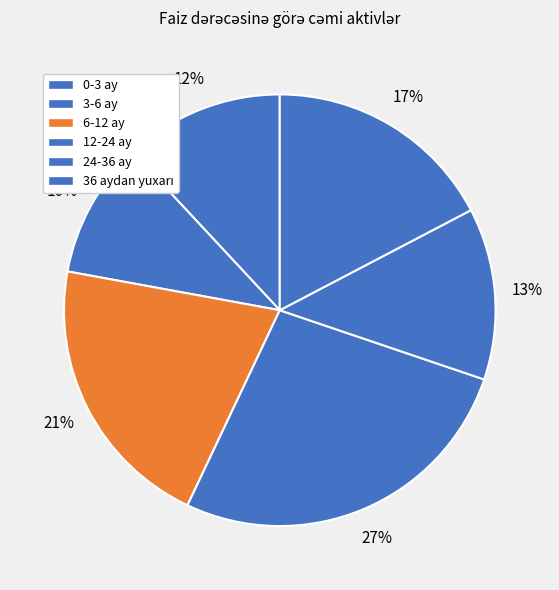

To the nearest percent, what is the difference between the 6-12 ay and 36 aydan yuxarı slice percentages?

4%